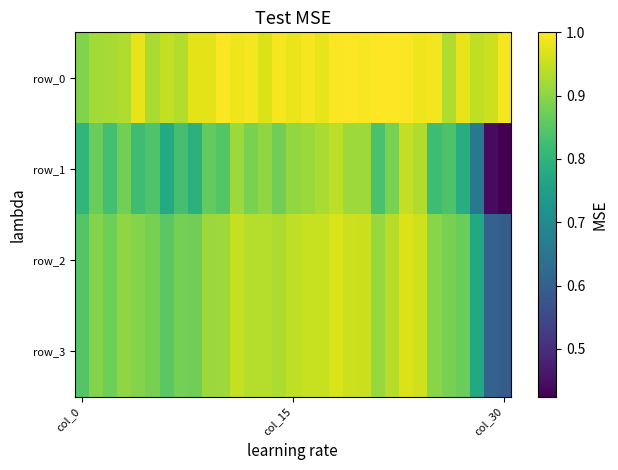

List the series in order of their peak value, lowest first.

row_1, row_3, row_2, row_0